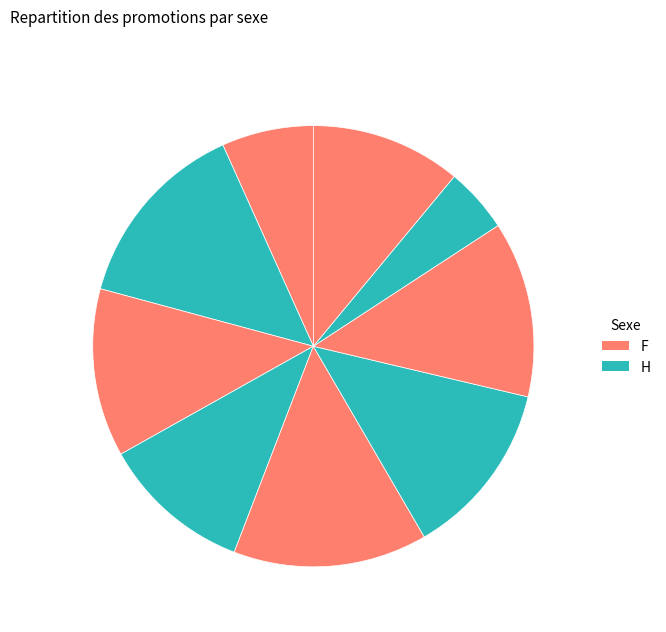

How many slices are in this pie chart?

9